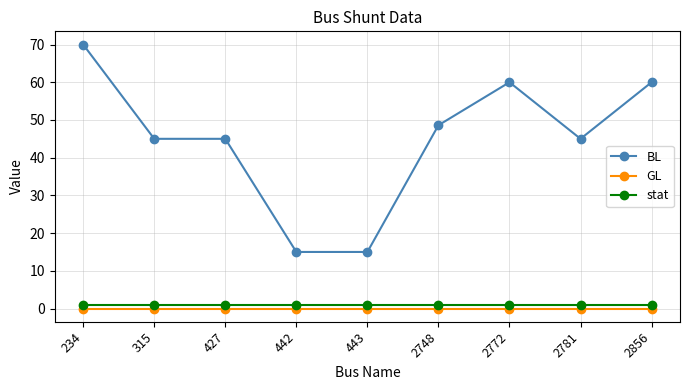

Rank the series by their maximum value, from lowest to highest.

GL, stat, BL